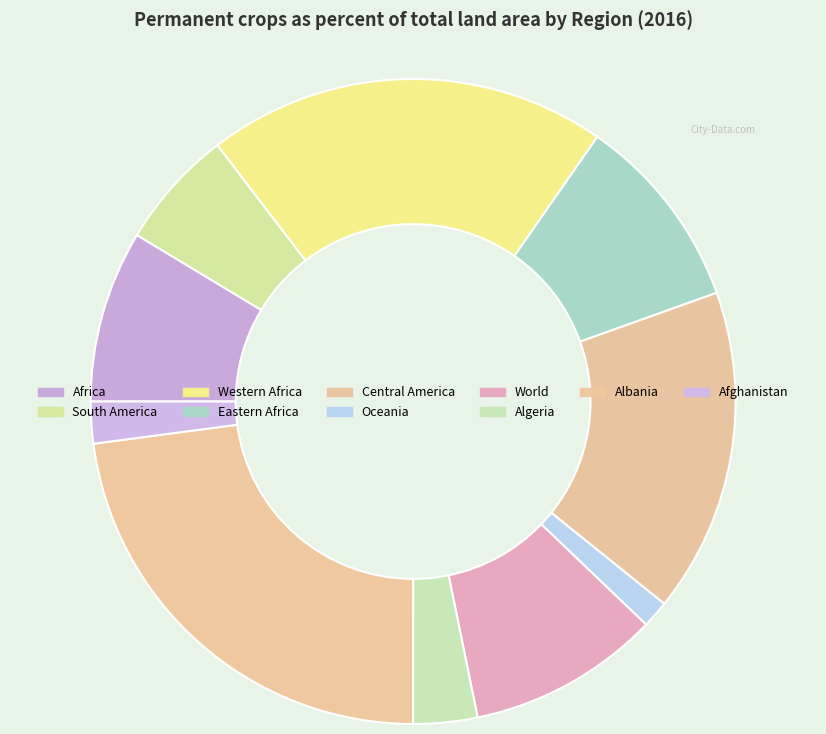

To the nearest percent, what is the average slice percentage?

10%